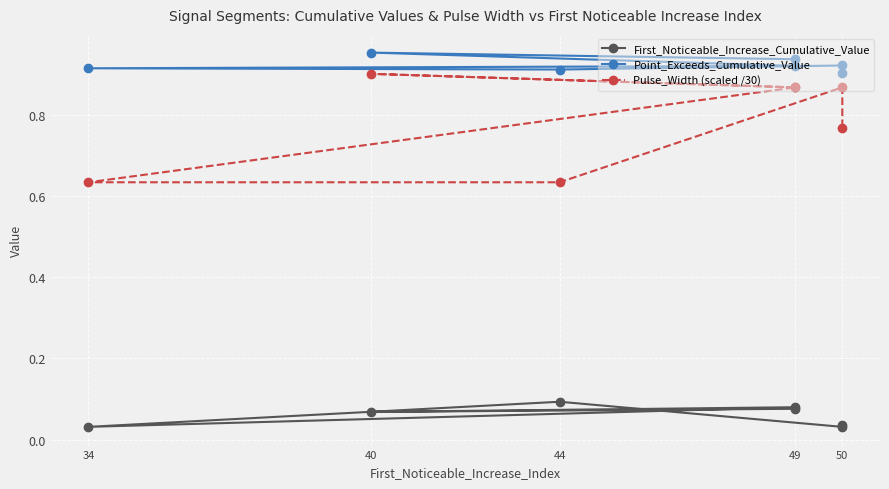

True or false: Pulse_Width (scaled /30) and Point_Exceeds_Cumulative_Value intersect in this chart.

False